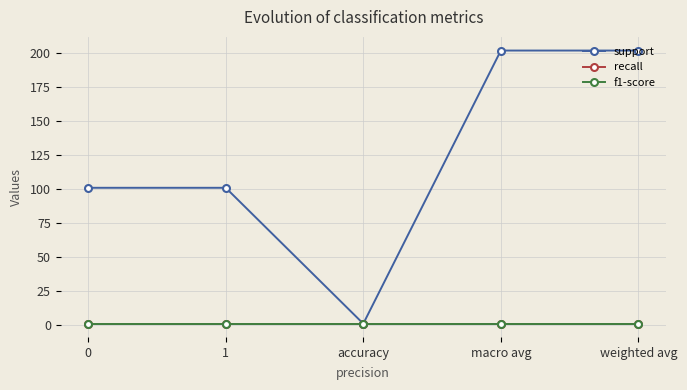

True or false: recall and support cross at least once.

False